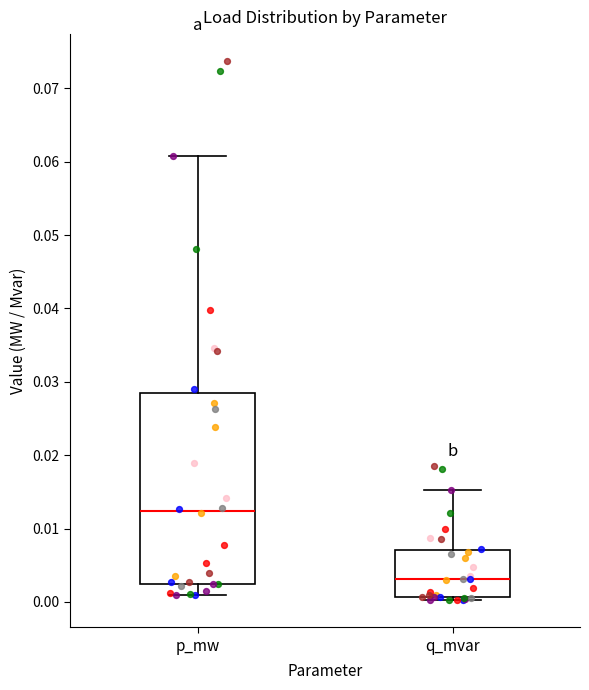

Reading left to right, read every box against the y-axis: the position of its median line, the range the box covers, and the ends of its whiskers. The values are not printed on the chart, so give them approximately, as read against the axis.

p_mw: median 0.012, box 0.003 to 0.029, whiskers 0.001 to 0.061
q_mvar: median 0.003, box 0.001 to 0.007, whiskers 0.000 to 0.015